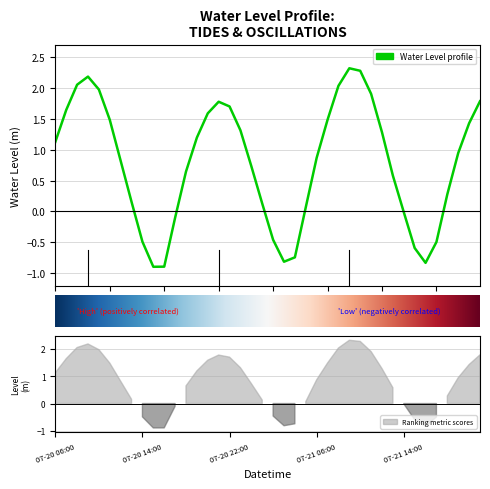

How many values are below zero?

11